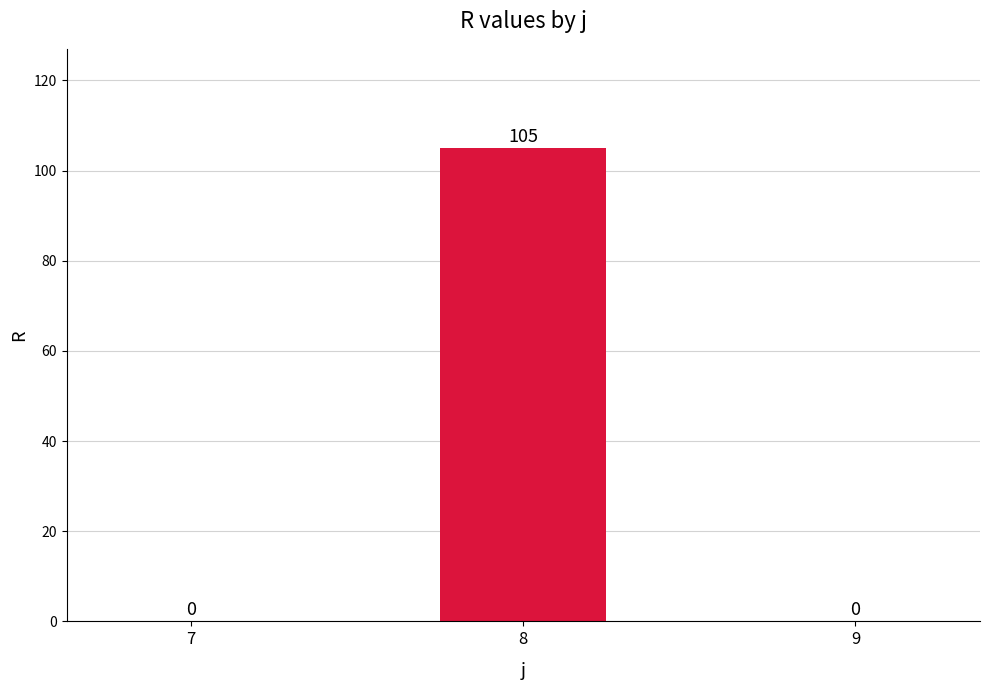

What is the maximum value shown in the chart?

105